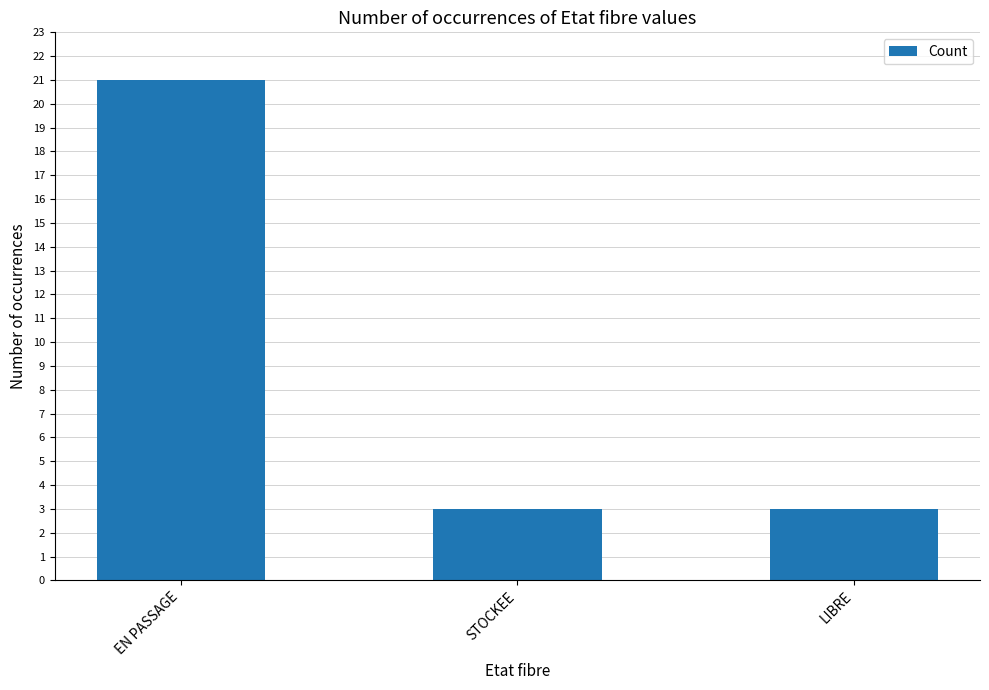

What position from the left is EN PASSAGE?

1